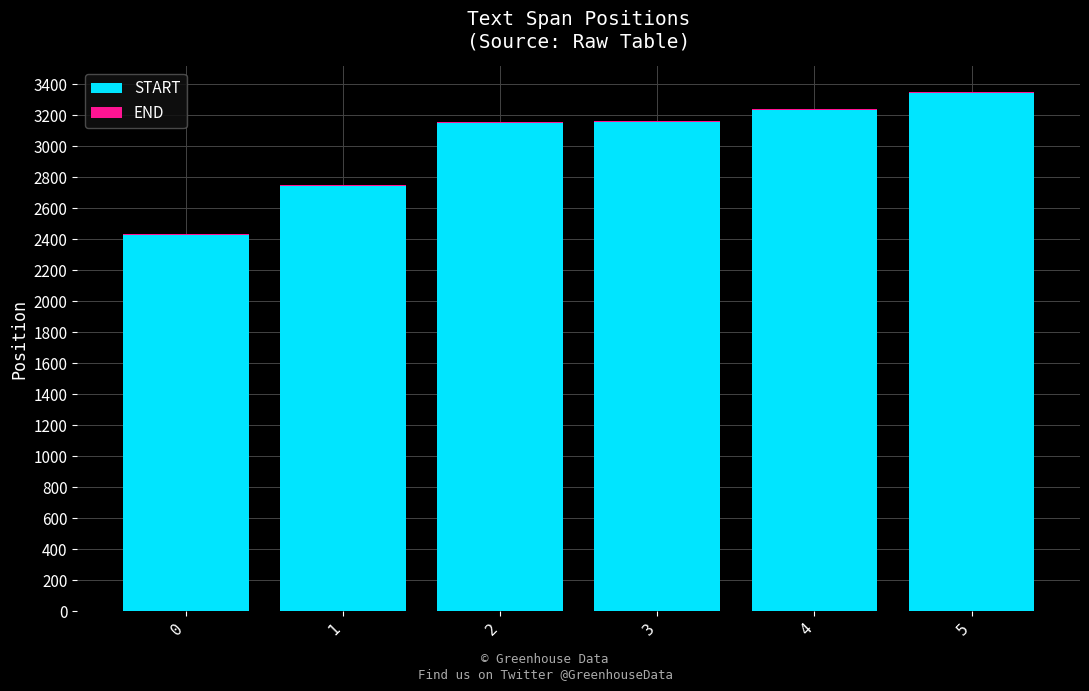

What is the highest value of the START series?

3340